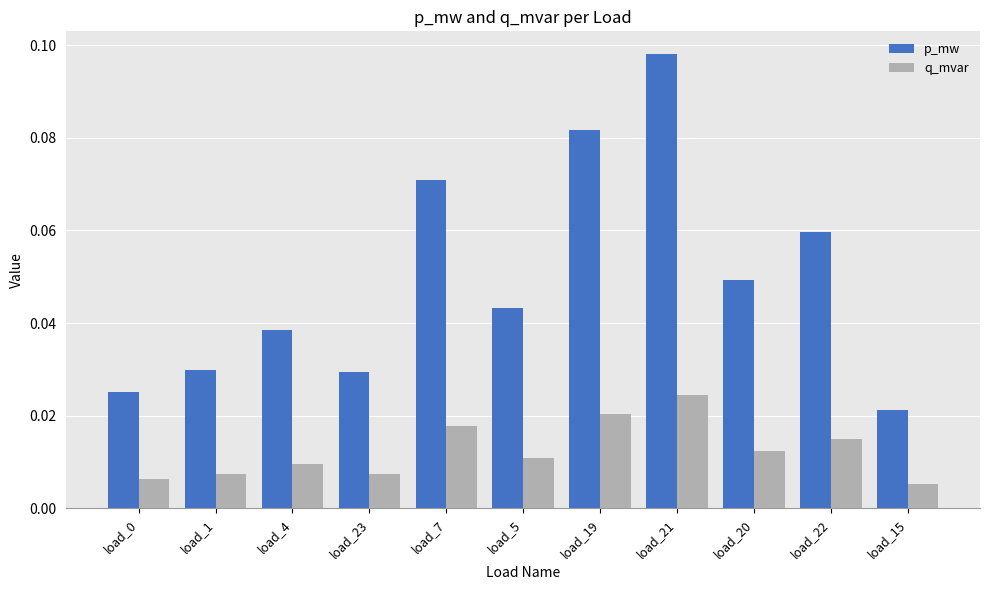

Which series changed the most between load_5 and load_15?

p_mw